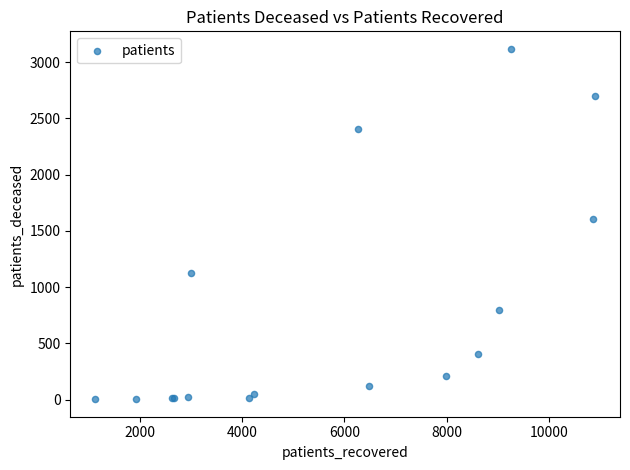

What Y value in the scatter plot is closest to 1560?

1608